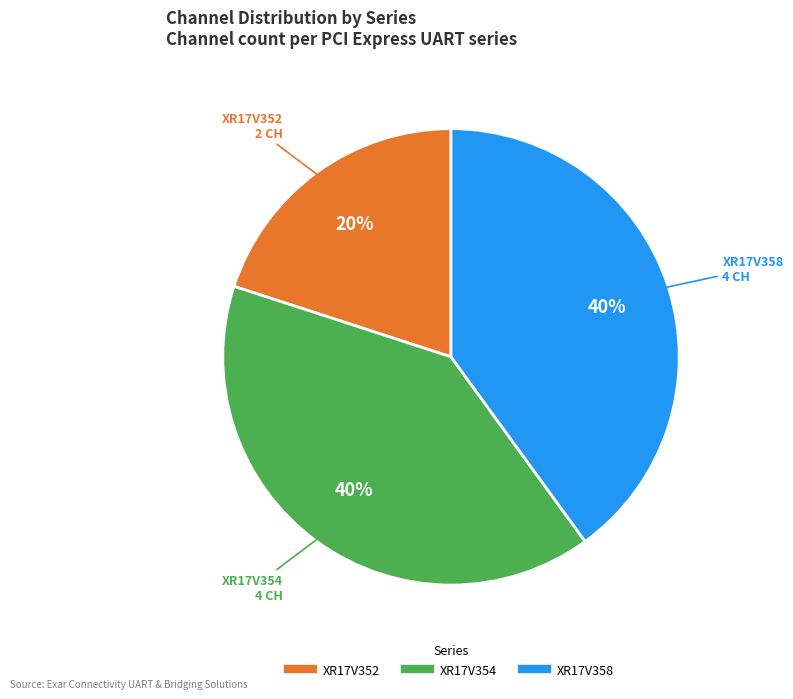

Is XR17V352 the majority of the pie?

No